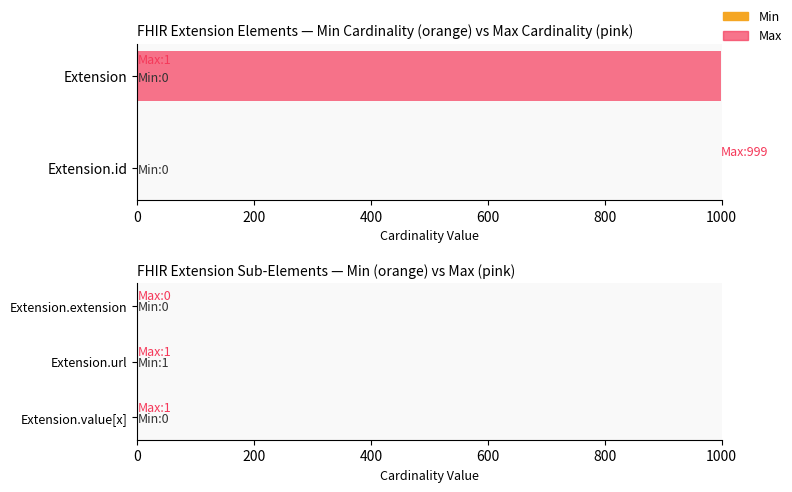

Rank the series by their average value, from lowest to highest.

Min, Max